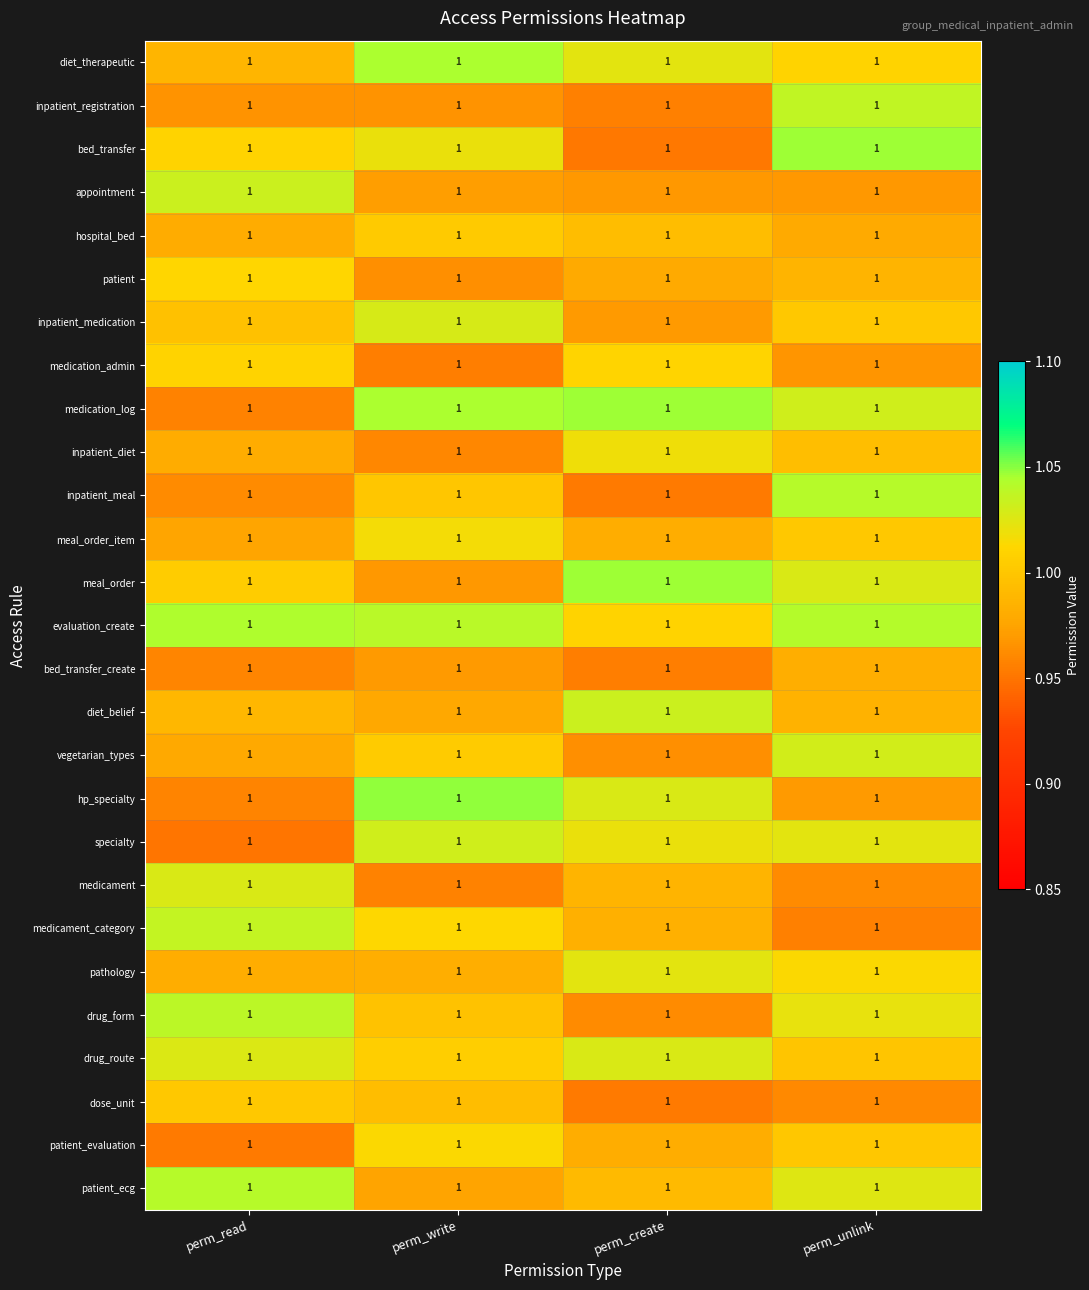

Reading right to left, list all the values displayed in this chart.

diet_therapeutic: perm_unlink=1.0	perm_create=1.0	perm_write=1.0	perm_read=1.0
inpatient_registration: perm_unlink=1.0	perm_create=1.0	perm_write=1.0	perm_read=1.0
bed_transfer: perm_unlink=1.0	perm_create=1.0	perm_write=1.0	perm_read=1.0
appointment: perm_unlink=1.0	perm_create=1.0	perm_write=1.0	perm_read=1.0
hospital_bed: perm_unlink=1.0	perm_create=1.0	perm_write=1.0	perm_read=1.0
patient: perm_unlink=1.0	perm_create=1.0	perm_write=1.0	perm_read=1.0
inpatient_medication: perm_unlink=1.0	perm_create=1.0	perm_write=1.0	perm_read=1.0
medication_admin: perm_unlink=1.0	perm_create=1.0	perm_write=1.0	perm_read=1.0
medication_log: perm_unlink=1.0	perm_create=1.0	perm_write=1.0	perm_read=1.0
inpatient_diet: perm_unlink=1.0	perm_create=1.0	perm_write=1.0	perm_read=1.0
inpatient_meal: perm_unlink=1.0	perm_create=1.0	perm_write=1.0	perm_read=1.0
meal_order_item: perm_unlink=1.0	perm_create=1.0	perm_write=1.0	perm_read=1.0
meal_order: perm_unlink=1.0	perm_create=1.0	perm_write=1.0	perm_read=1.0
evaluation_create: perm_unlink=1.0	perm_create=1.0	perm_write=1.0	perm_read=1.0
bed_transfer_create: perm_unlink=1.0	perm_create=1.0	perm_write=1.0	perm_read=1.0
diet_belief: perm_unlink=1.0	perm_create=1.0	perm_write=1.0	perm_read=1.0
vegetarian_types: perm_unlink=1.0	perm_create=1.0	perm_write=1.0	perm_read=1.0
hp_specialty: perm_unlink=1.0	perm_create=1.0	perm_write=1.0	perm_read=1.0
specialty: perm_unlink=1.0	perm_create=1.0	perm_write=1.0	perm_read=1.0
medicament: perm_unlink=1.0	perm_create=1.0	perm_write=1.0	perm_read=1.0
medicament_category: perm_unlink=1.0	perm_create=1.0	perm_write=1.0	perm_read=1.0
pathology: perm_unlink=1.0	perm_create=1.0	perm_write=1.0	perm_read=1.0
drug_form: perm_unlink=1.0	perm_create=1.0	perm_write=1.0	perm_read=1.0
drug_route: perm_unlink=1.0	perm_create=1.0	perm_write=1.0	perm_read=1.0
dose_unit: perm_unlink=1.0	perm_create=1.0	perm_write=1.0	perm_read=1.0
patient_evaluation: perm_unlink=1.0	perm_create=1.0	perm_write=1.0	perm_read=1.0
patient_ecg: perm_unlink=1.0	perm_create=1.0	perm_write=1.0	perm_read=1.0